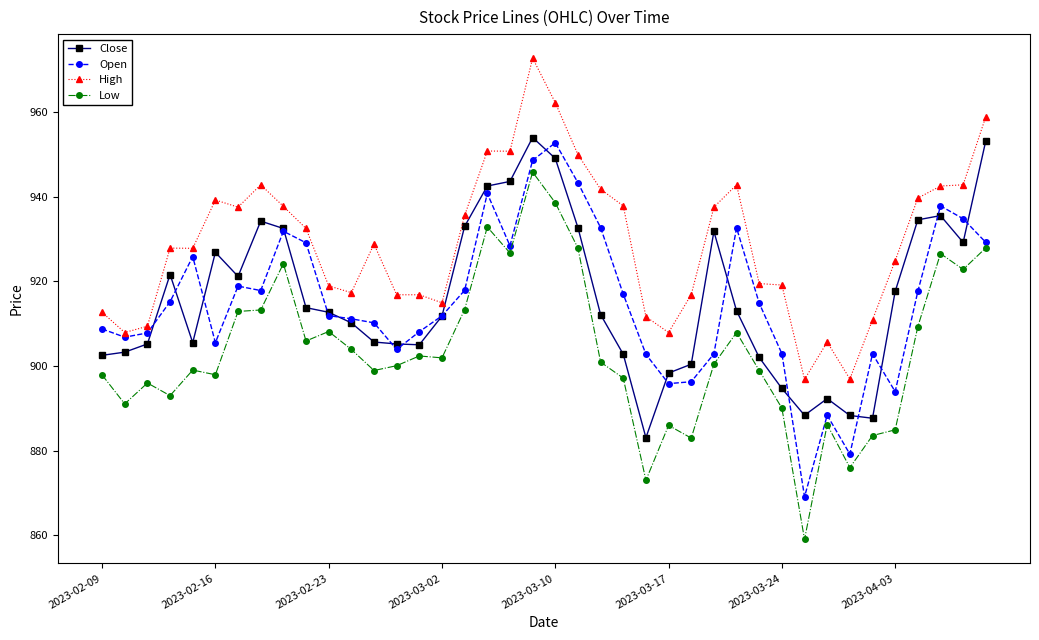

True or false: Close and High cross at least once.

False